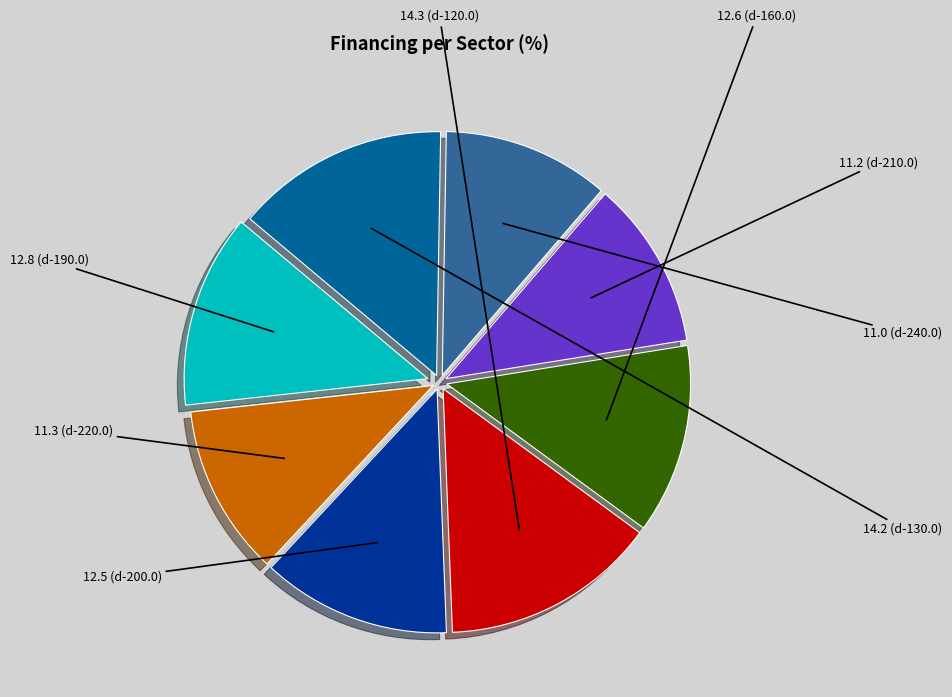

Does any single category account for the majority?

No